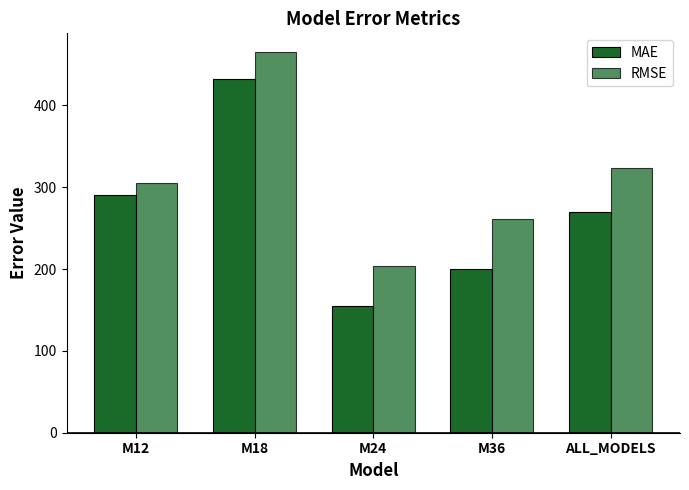

How many data points in RMSE are less than 304?

2